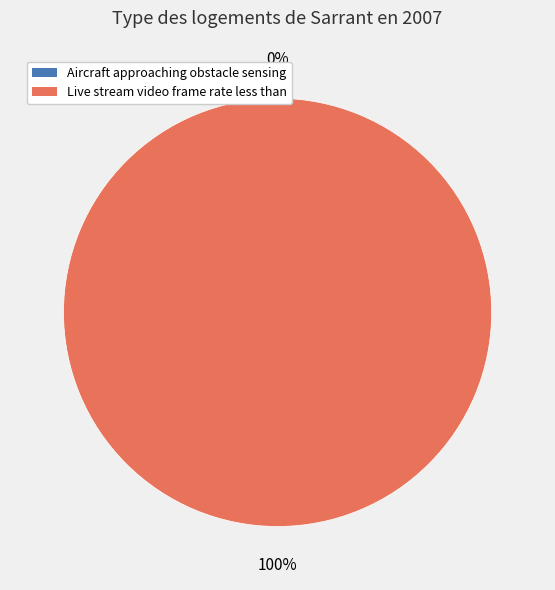

The Aircraft approaching obstacle sensing slice represents 1% of the pie. True or false?

False